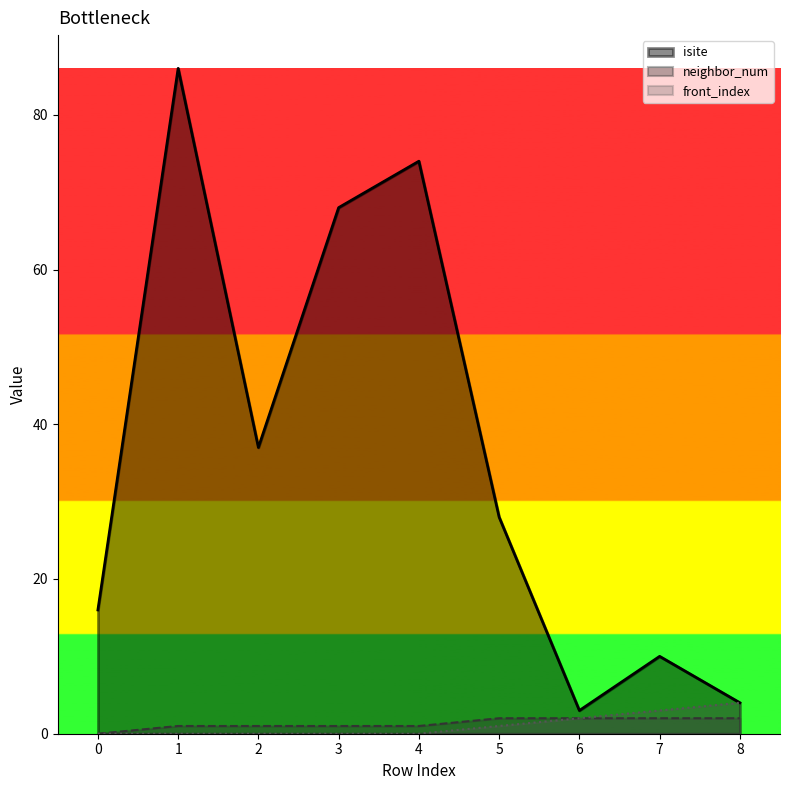

True or false: isite has more than 0 interior local peaks.

True